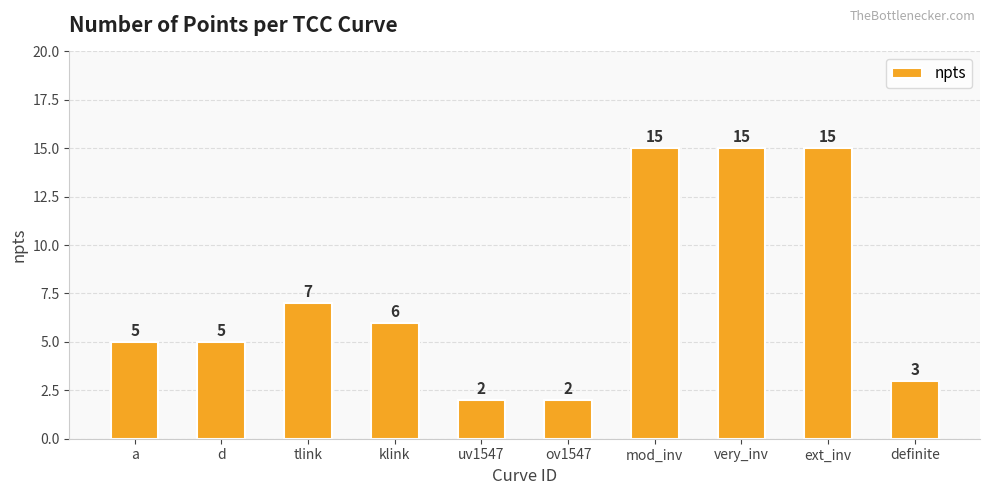

What is the change in value from d to definite?

-2